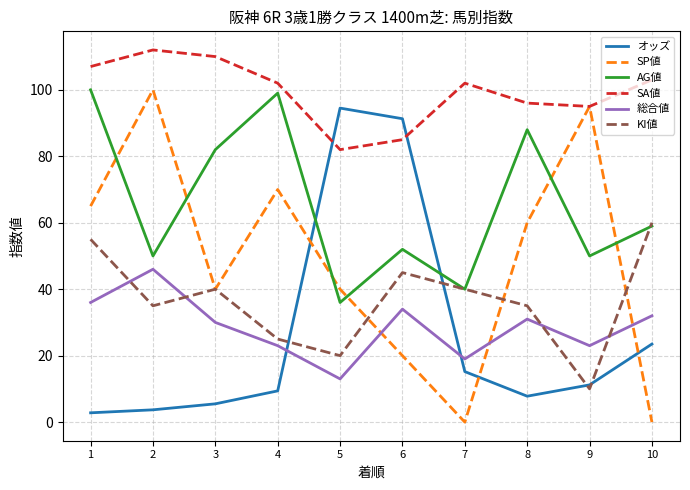

What is the spread (max minus min) of values at 5?

81.5